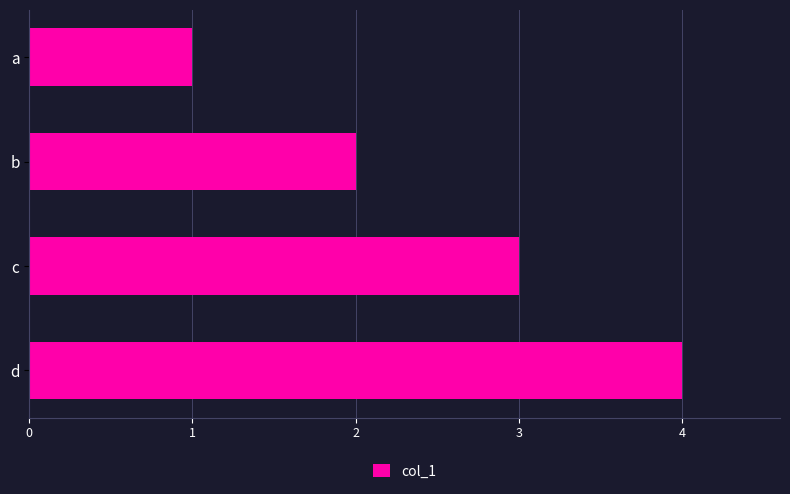

The chart shows a value of 2 at d. True or false?

False